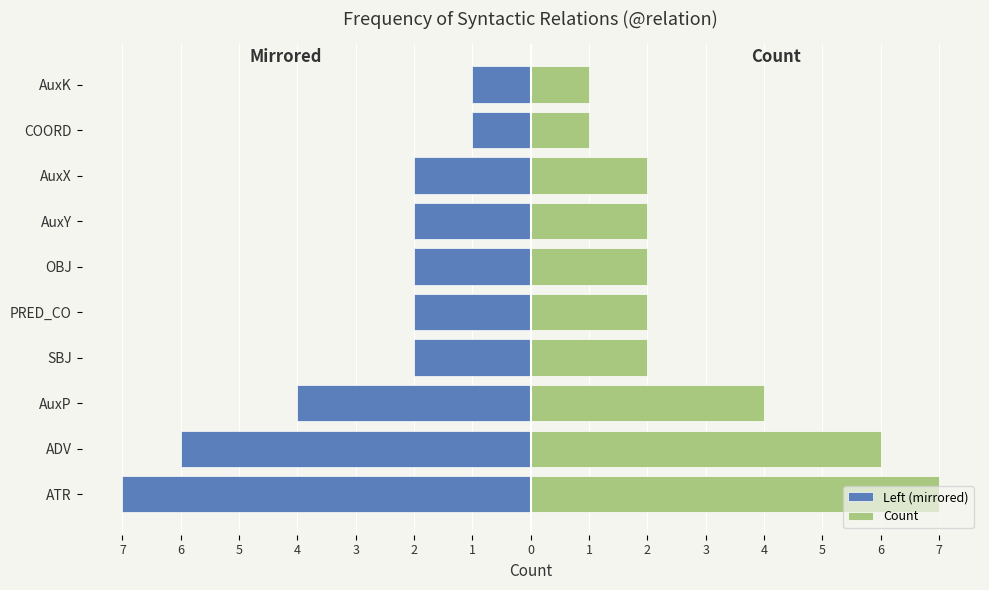

What is the difference between the Left (mirrored) values at AuxY and ADV?

4